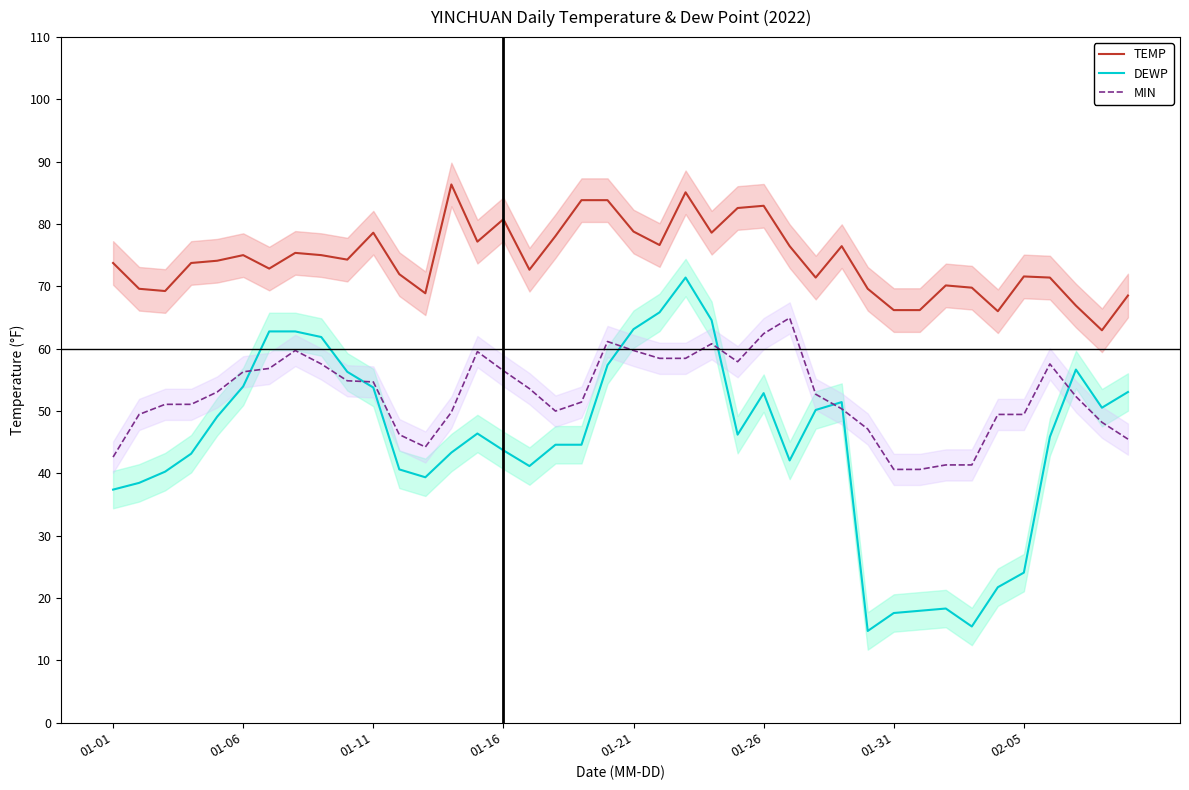

What is the lowest value of the DEWP series?

14.7